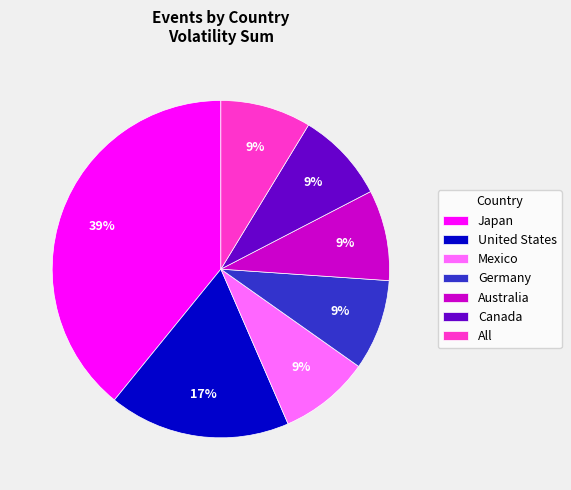

Does Mexico account for over 50% of the chart?

No